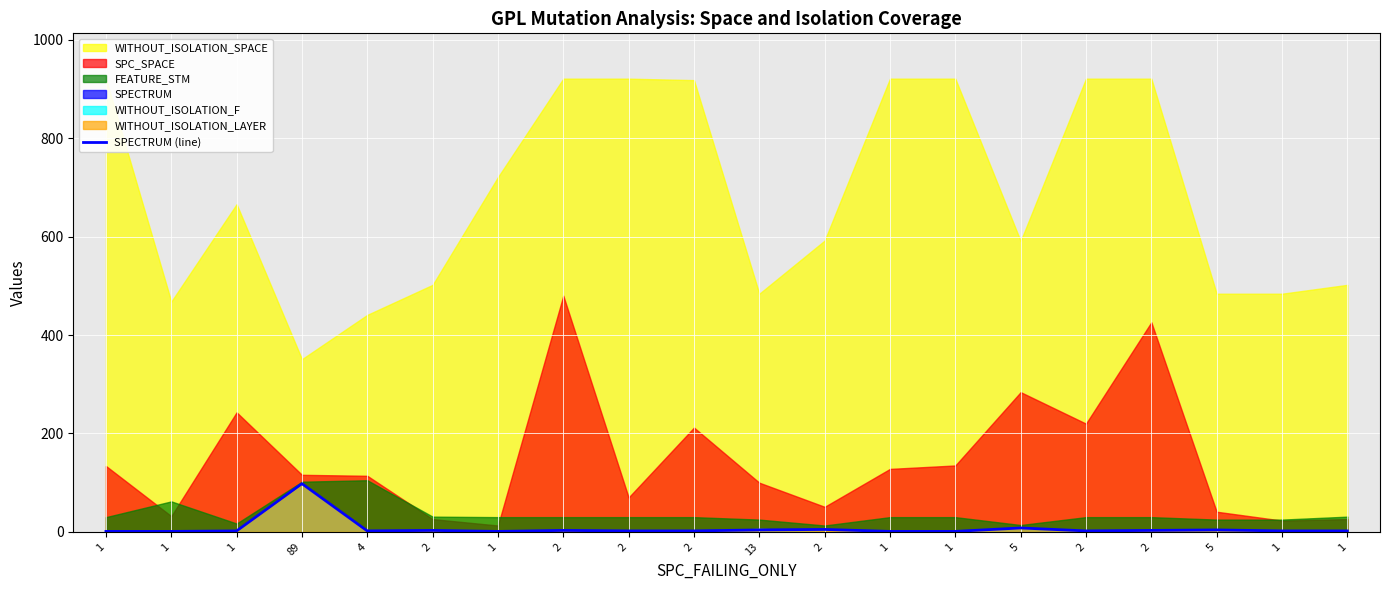

At which category does the data reach its first local peak?

89